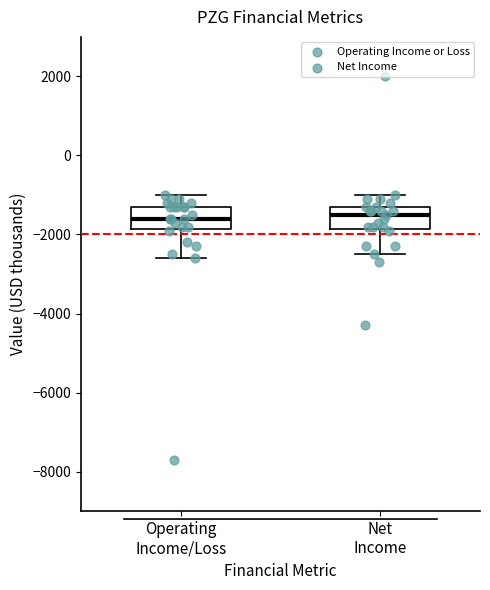

Reading left to right, transcribe this box plot: for each box, give where its median line is, the range the box spans, and where its two whiskers end, as read against the y-axis. The values are not printed on the chart, so give them approximately, as read against the axis.

Operating Income/Loss: median -1600, box -1800 to -1200, whiskers -2600 to -1000
Net Income: median -1400, box -1800 to -1200, whiskers -2400 to -1000